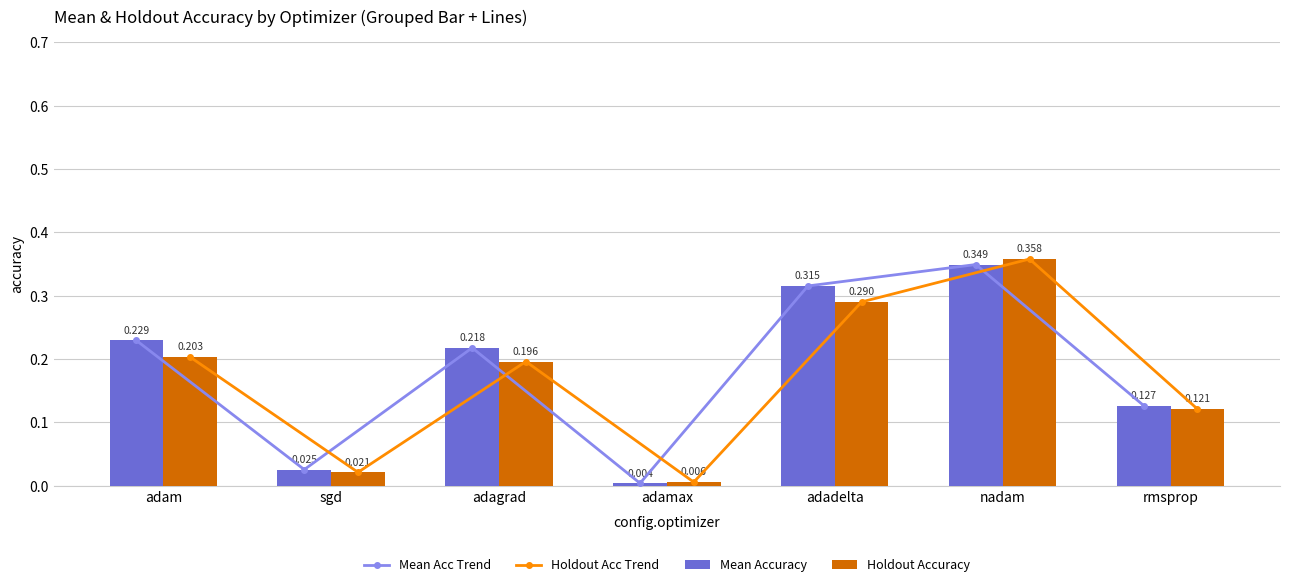

What is the approximate value of Holdout Accuracy at rmsprop?

0.1